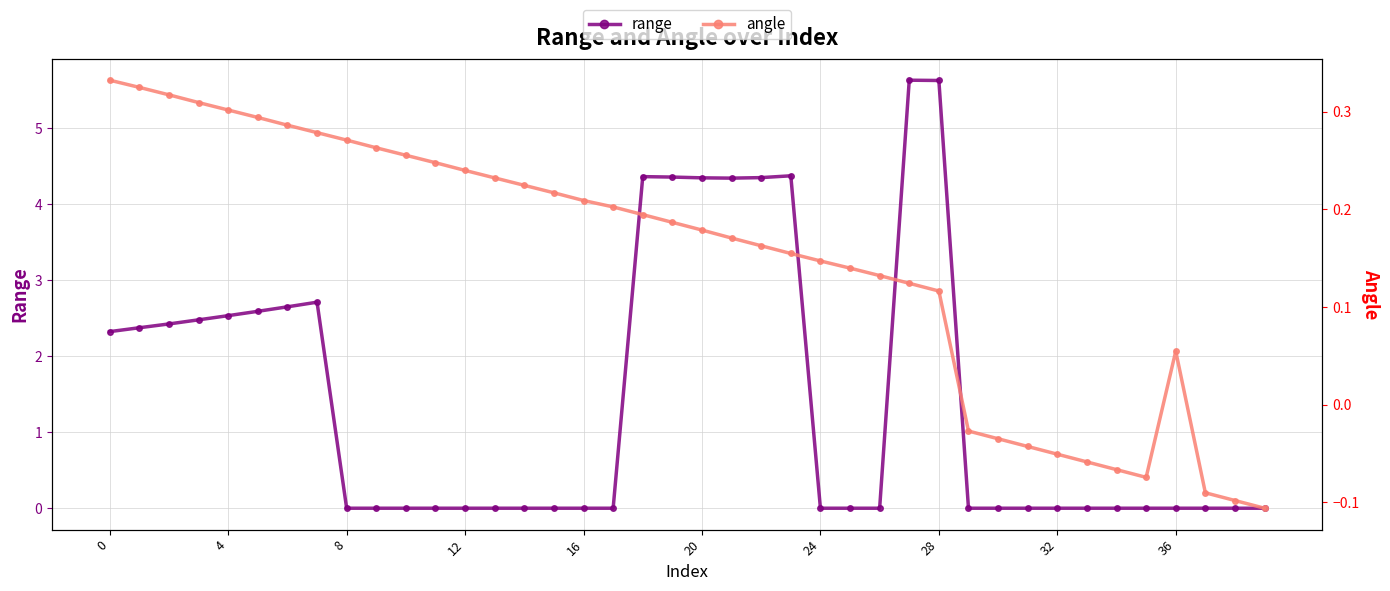

True or false: range has more than 2 points higher than both neighbors.

True